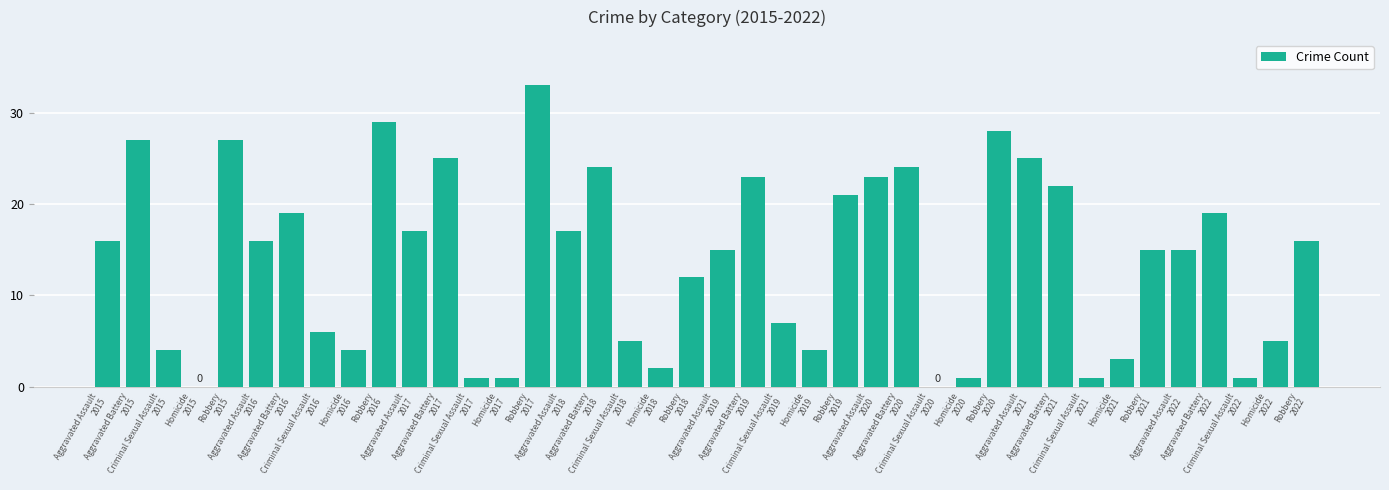

What is the maximum value shown in the chart?

33